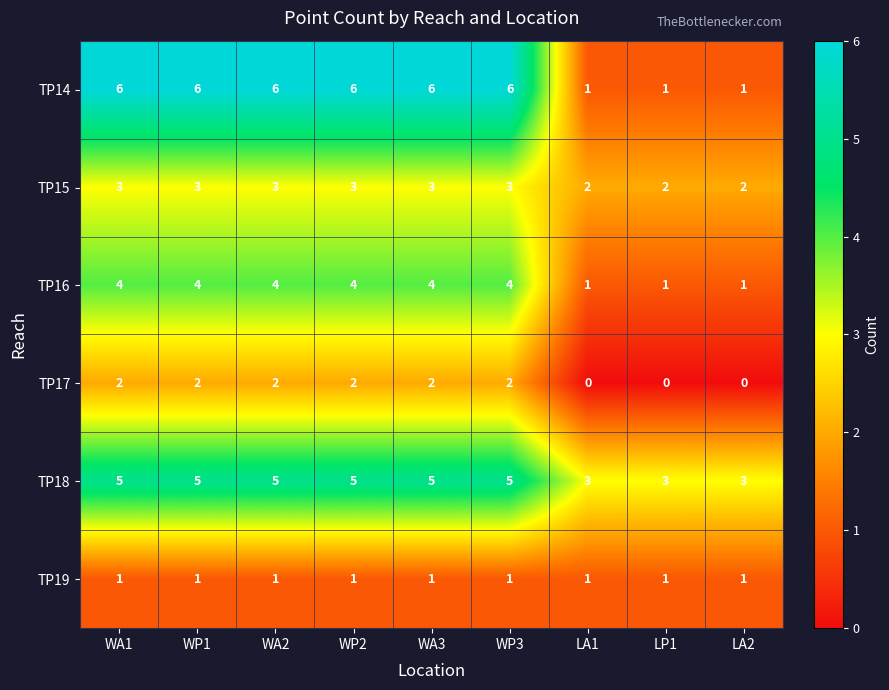

List the series in order of their peak value, lowest first.

TP19, TP17, TP15, TP16, TP18, TP14